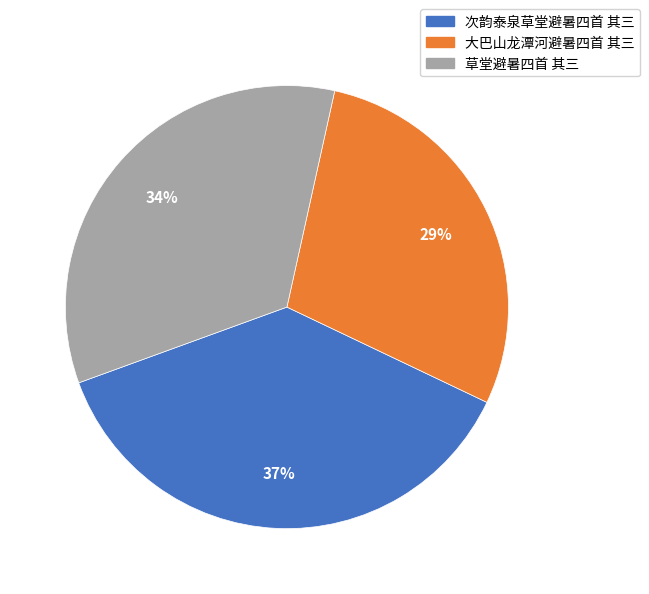

Which has a higher value, 次韵泰泉草堂避暑四首 其三 or 大巴山龙潭河避暑四首 其三?

次韵泰泉草堂避暑四首 其三